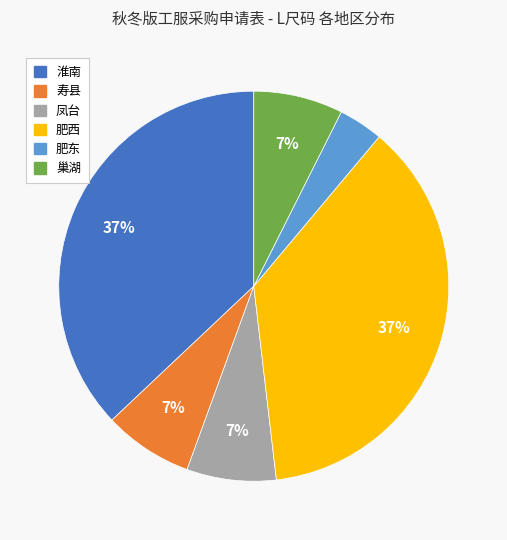

Which has a higher value, 凤台 or 肥东?

凤台